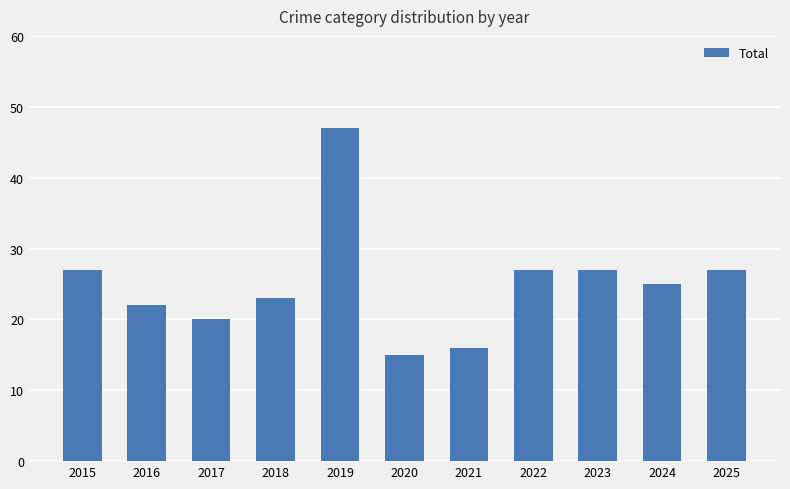

How many bars are there in total?

11